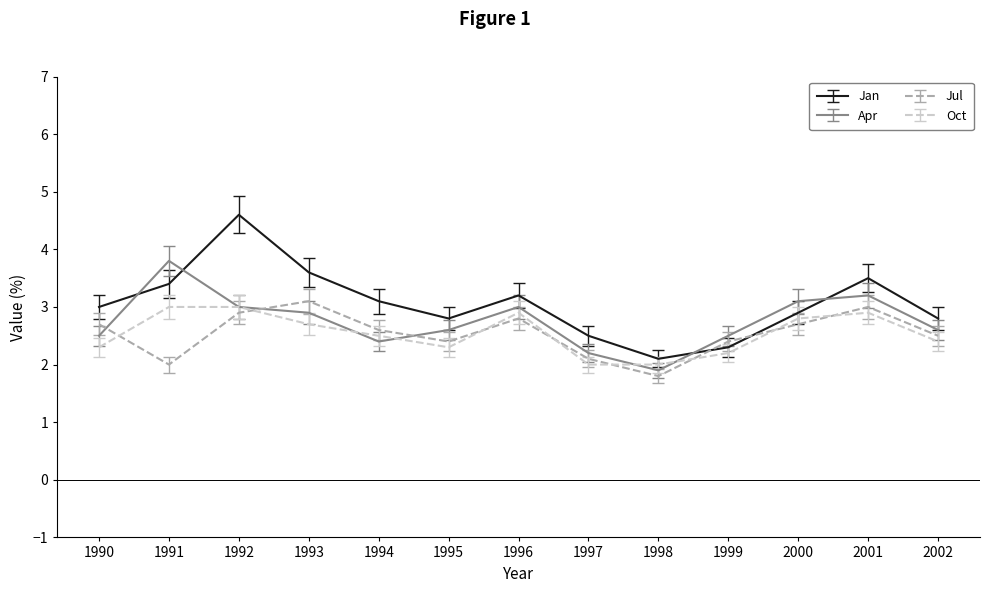

What is the difference between the highest and lowest values at 1997?

0.5